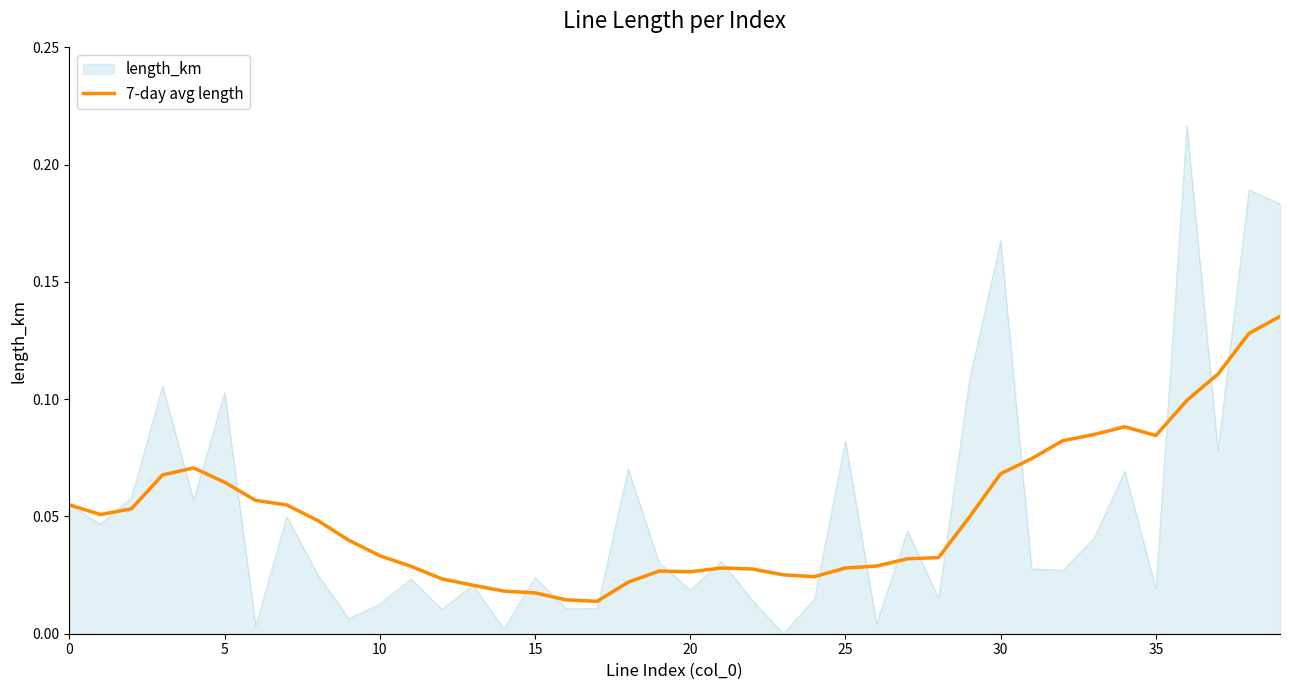

Rank the series by their maximum value, from highest to lowest.

length_km, 7-day avg length